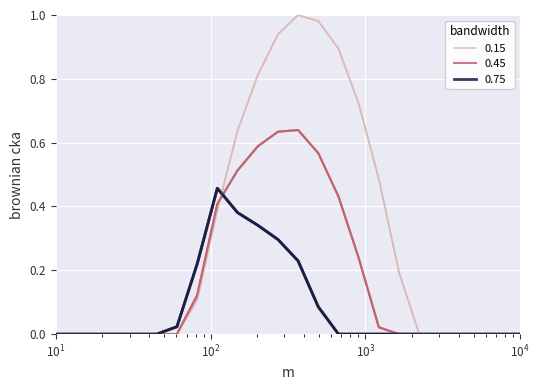

Which series has the largest total across all categories?

0.15